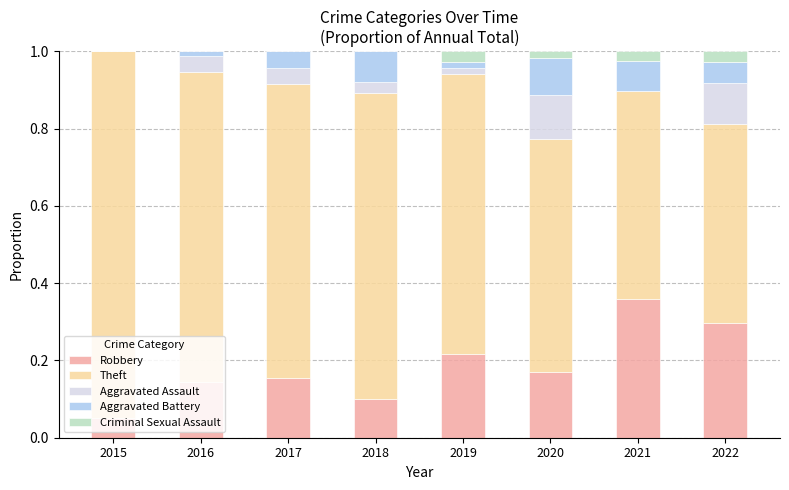

Is it true that Robbery equals 0.0 at 2017?

False